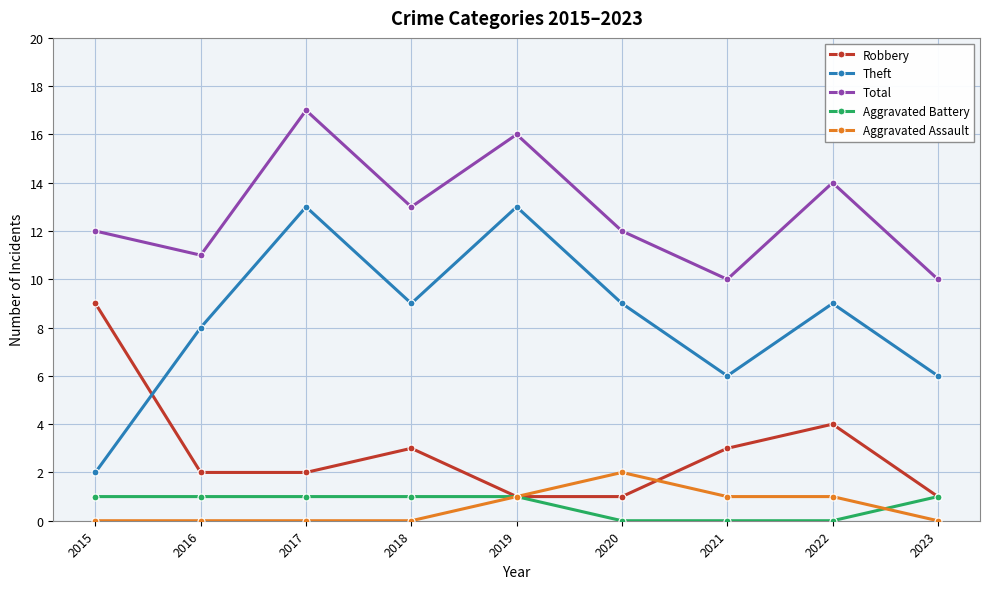

What are all the series names shown in the legend?

Robbery, Theft, Total, Aggravated Battery, Aggravated Assault